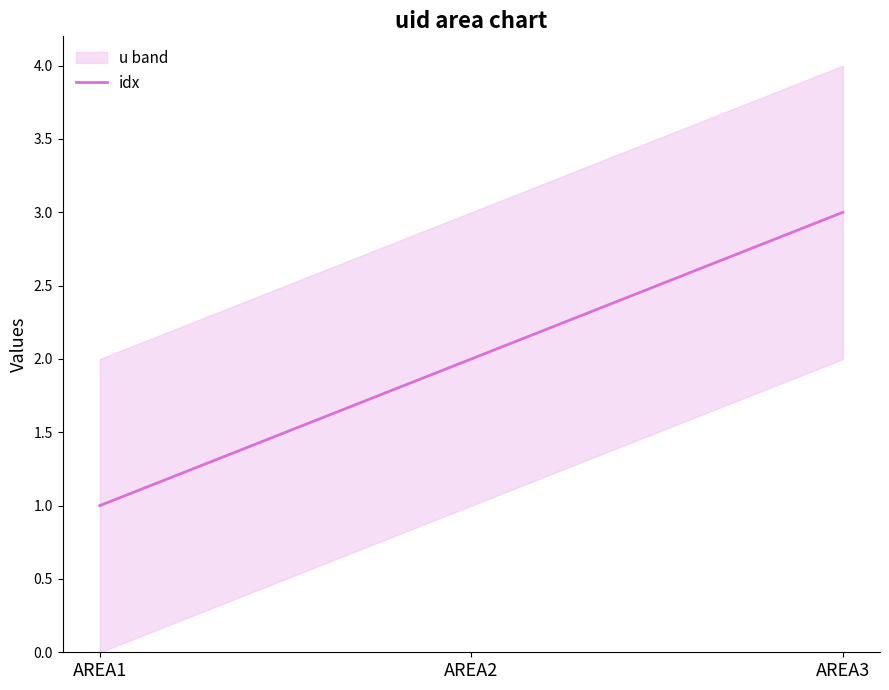

Reading left to right, what are all the values shown in this chart?

AREA1=1	AREA2=2	AREA3=3